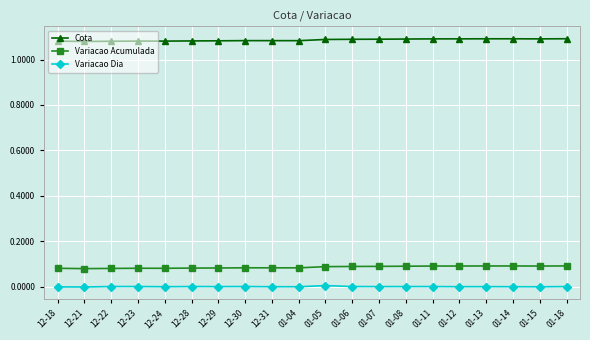

Is it true that Cota equals 1.9 at 12-24?

False